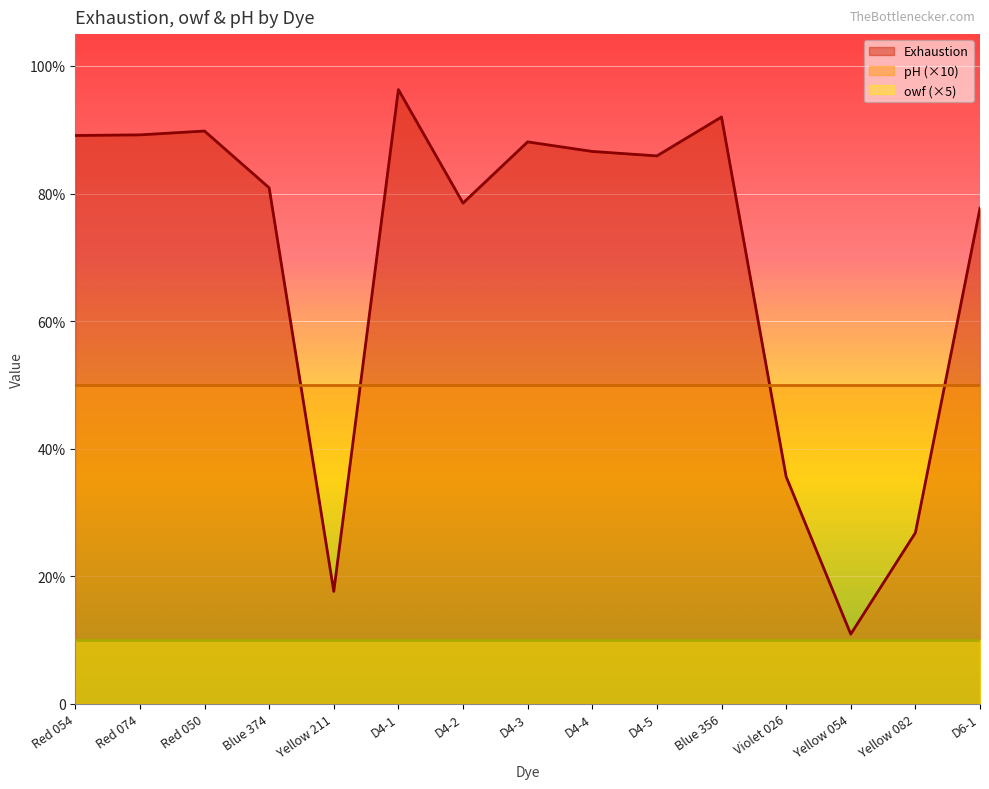

How many series are shown in this chart?

3